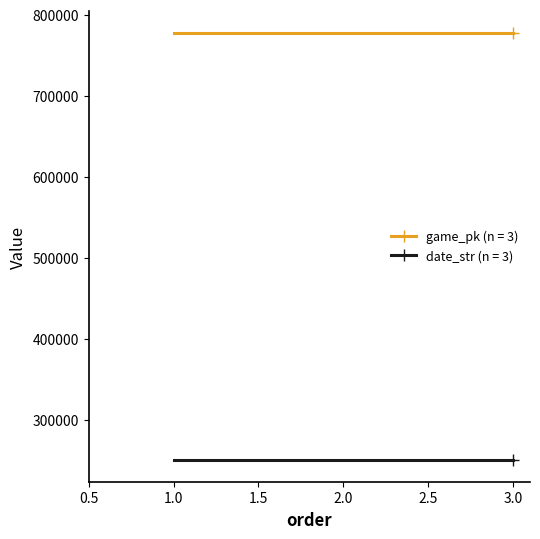

What is the value of the game_pk (n = 3) point at the 2nd from the left?

777820